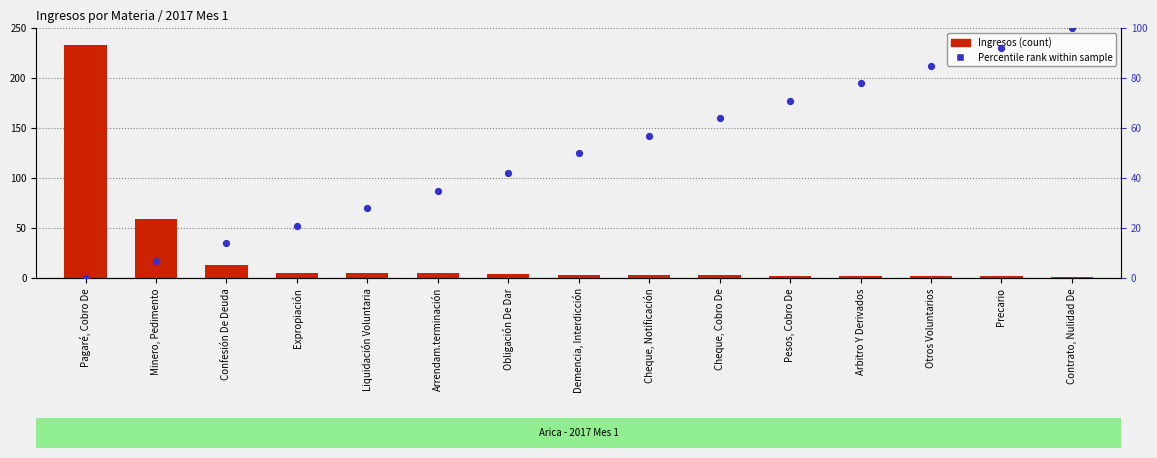

Which series contains the lowest Y value?

Año (percentile rank)